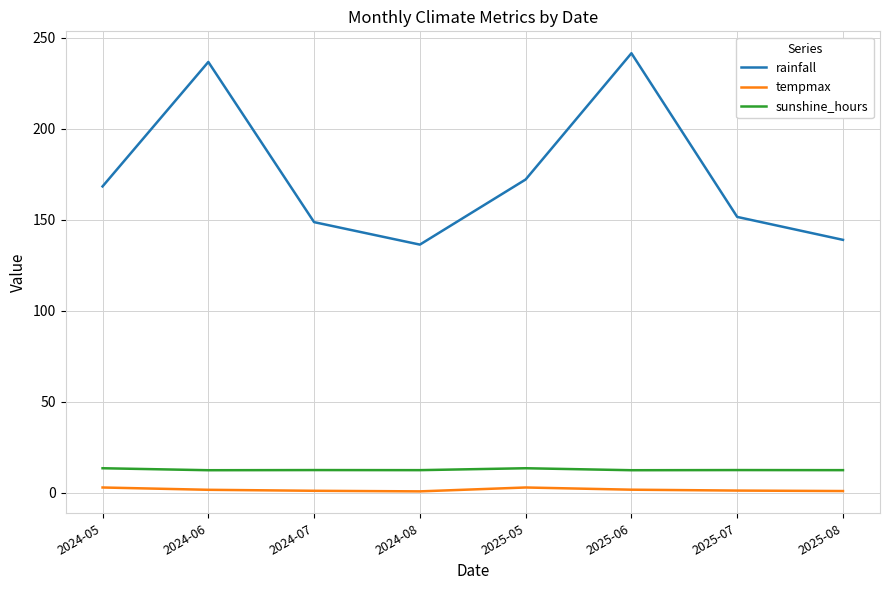

Is the value of tempmax at 2025-05 greater than the value of sunshine_hours at 2025-05?

No